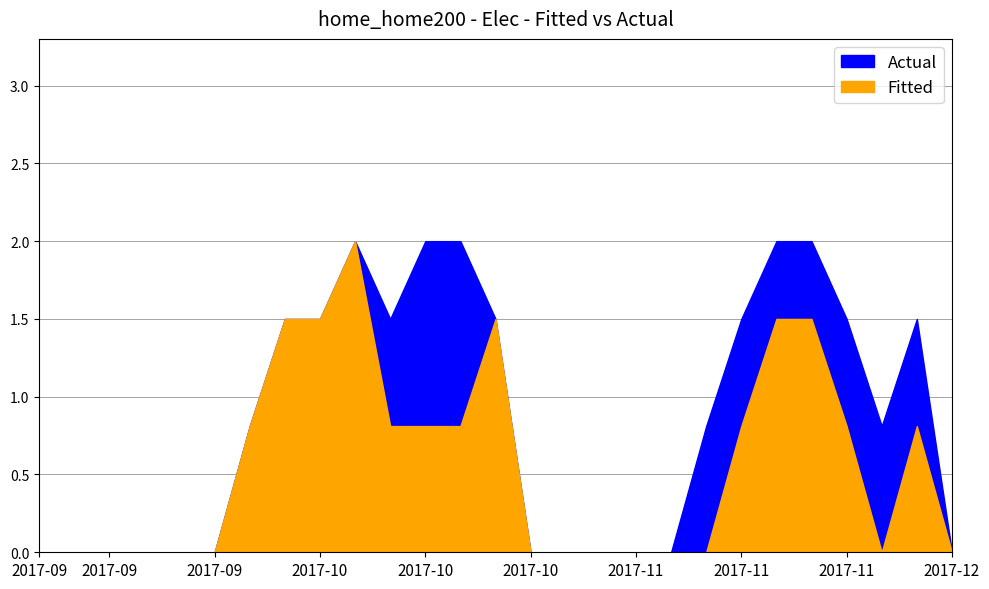

List the series in order of their overall mean, highest first.

Actual, Fitted